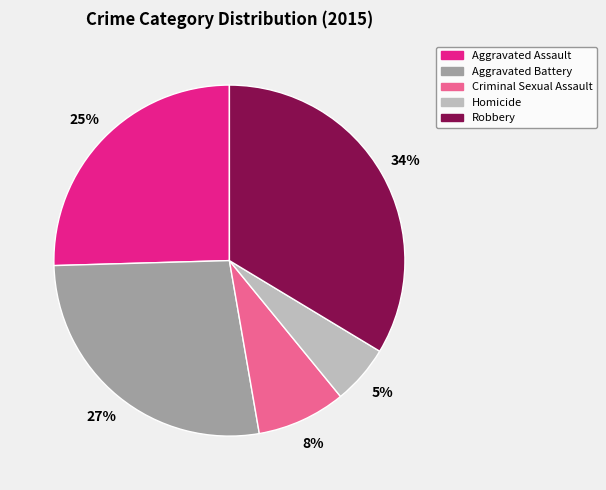

Combined, do Homicide and Aggravated Battery account for over 50%?

No